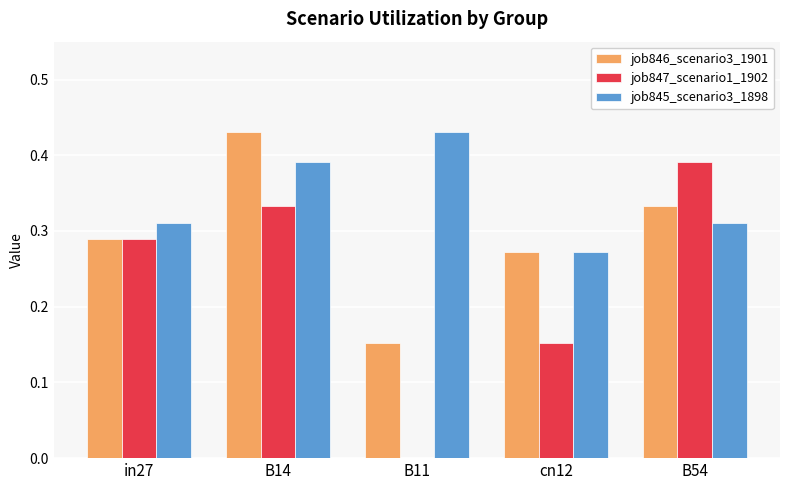

Count the job845_scenario3_1898 values in the range 0 to 1.

5